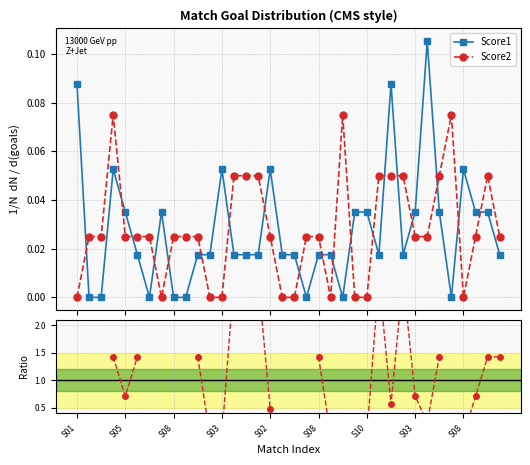

True or false: Score1 and Score2 cross at least once.

True